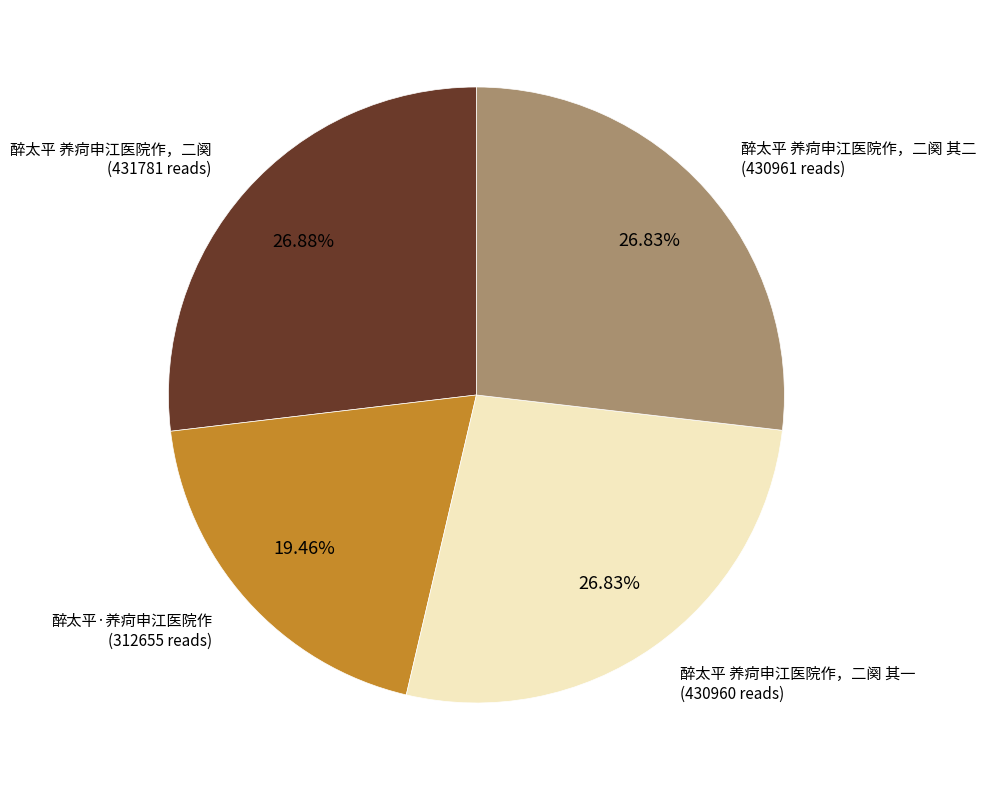

Does 醉太平 养疴申江医院作，二阕 其一 represent more than half of the total?

No